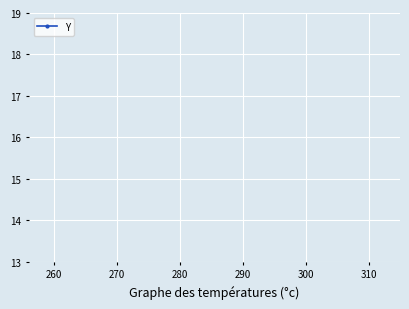

How many lines are shown in the chart?

1